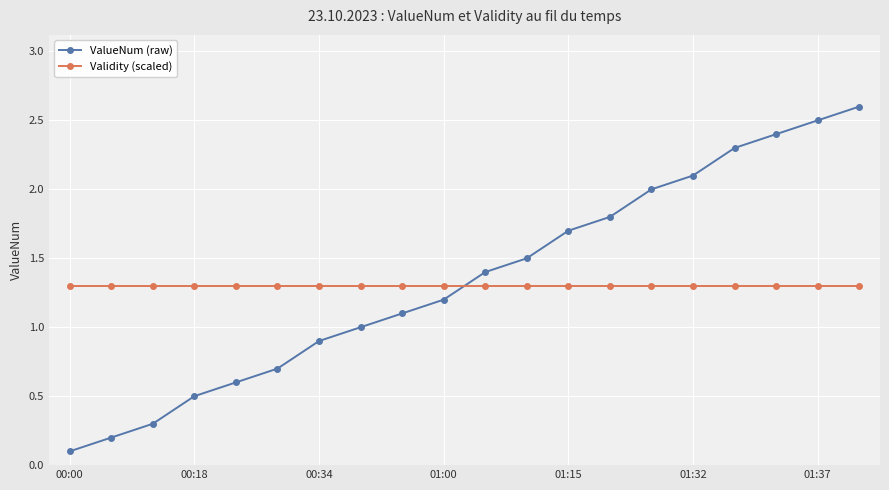

Which series has the largest range (max minus min)?

ValueNum (raw)